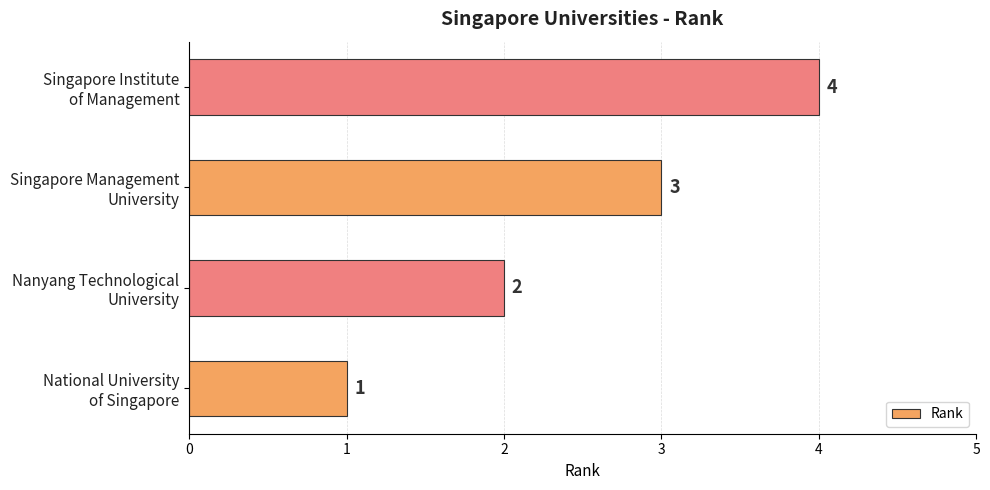

Count the number of data series in this chart.

1